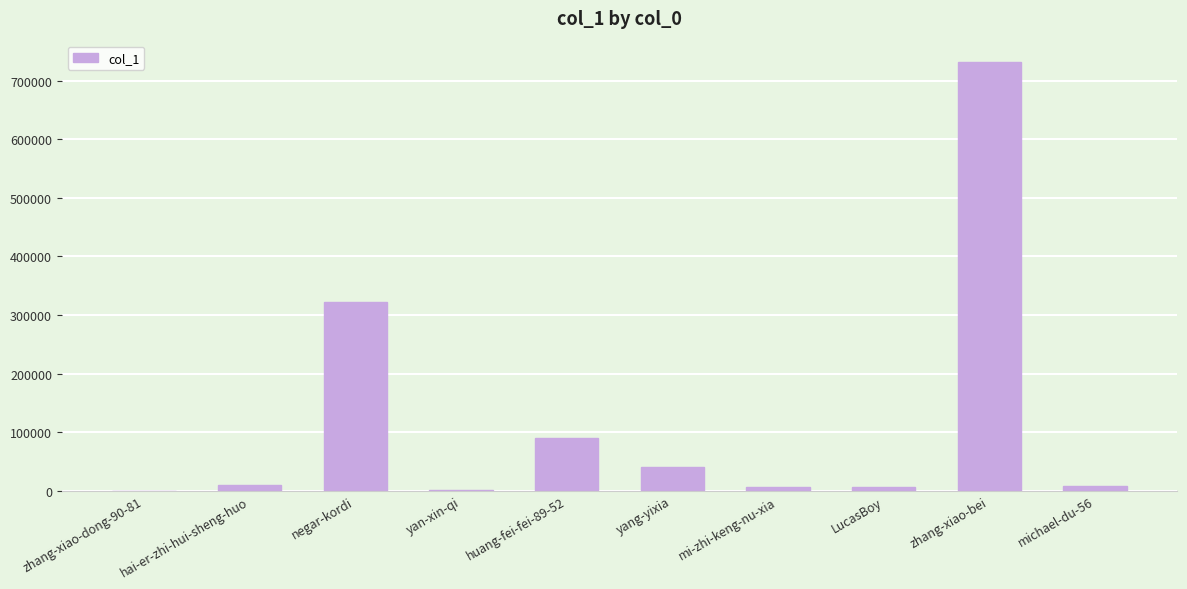

Does the chart contain stacked bars?

No